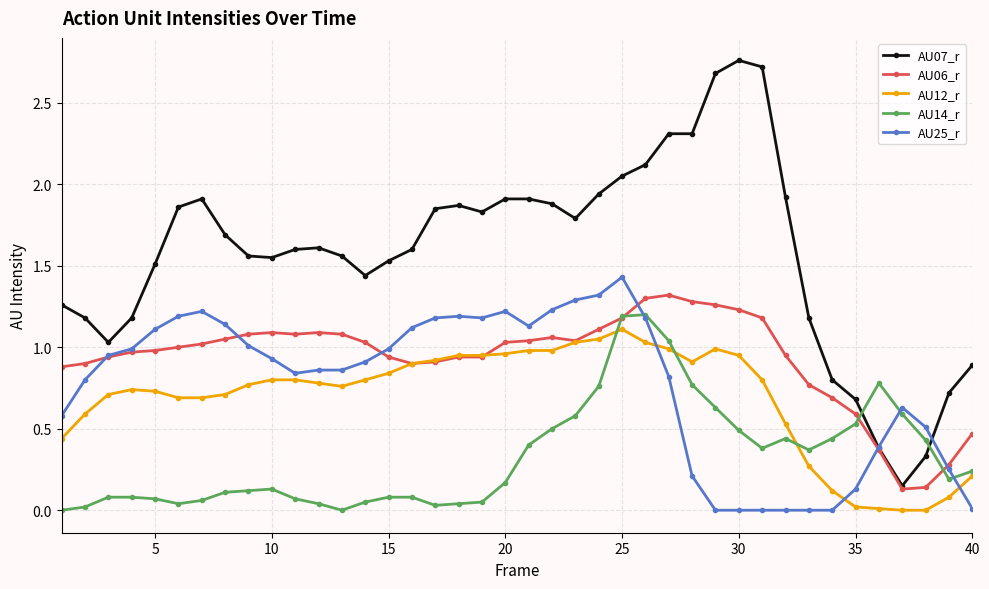

True or false: AU06_r has more than 0 interior local peaks.

True